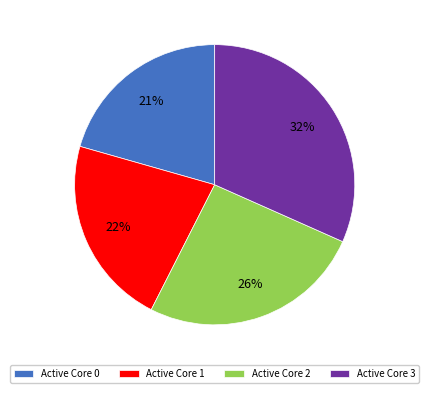

What percentage is the Active Core 0 slice, to the nearest percent?

21%